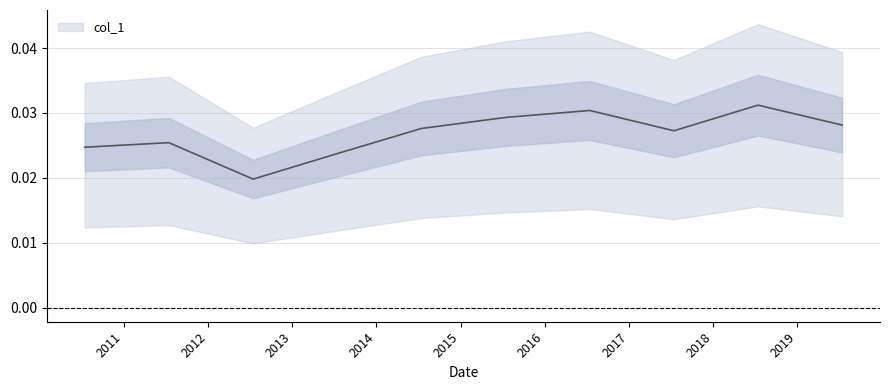

Which category has the lowest value across all series?

2012-07-15